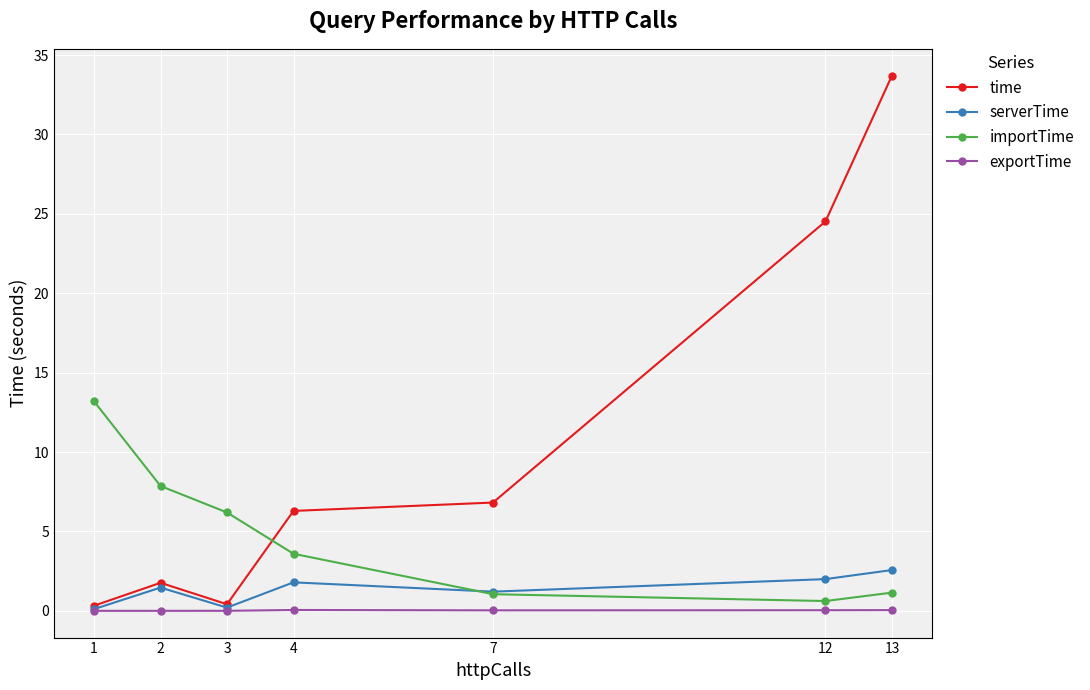

Is the value of time at 2 greater than the value of serverTime at 7?

Yes